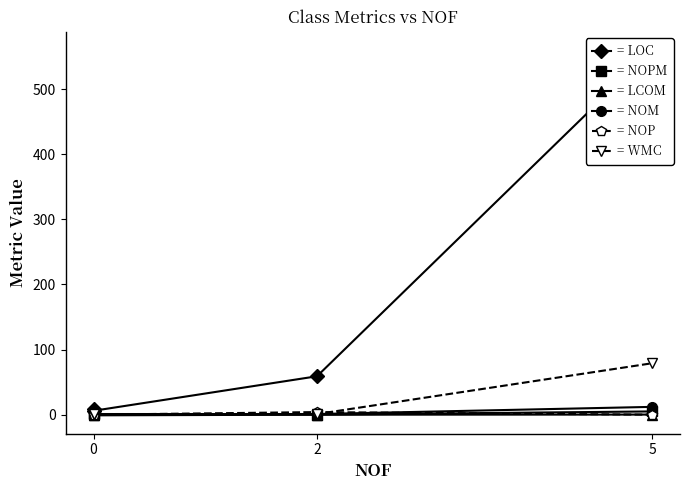

Which has a higher value, 0 or 3?

3